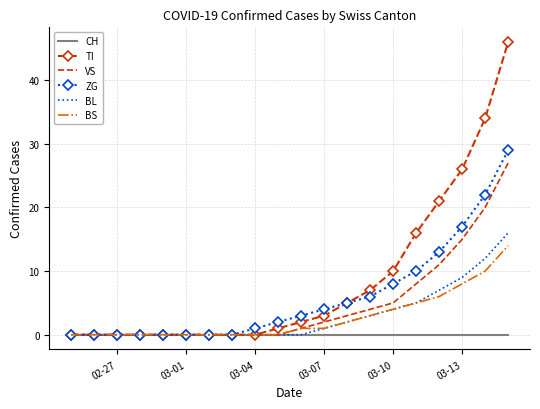

Which series has the largest total across all categories?

TI